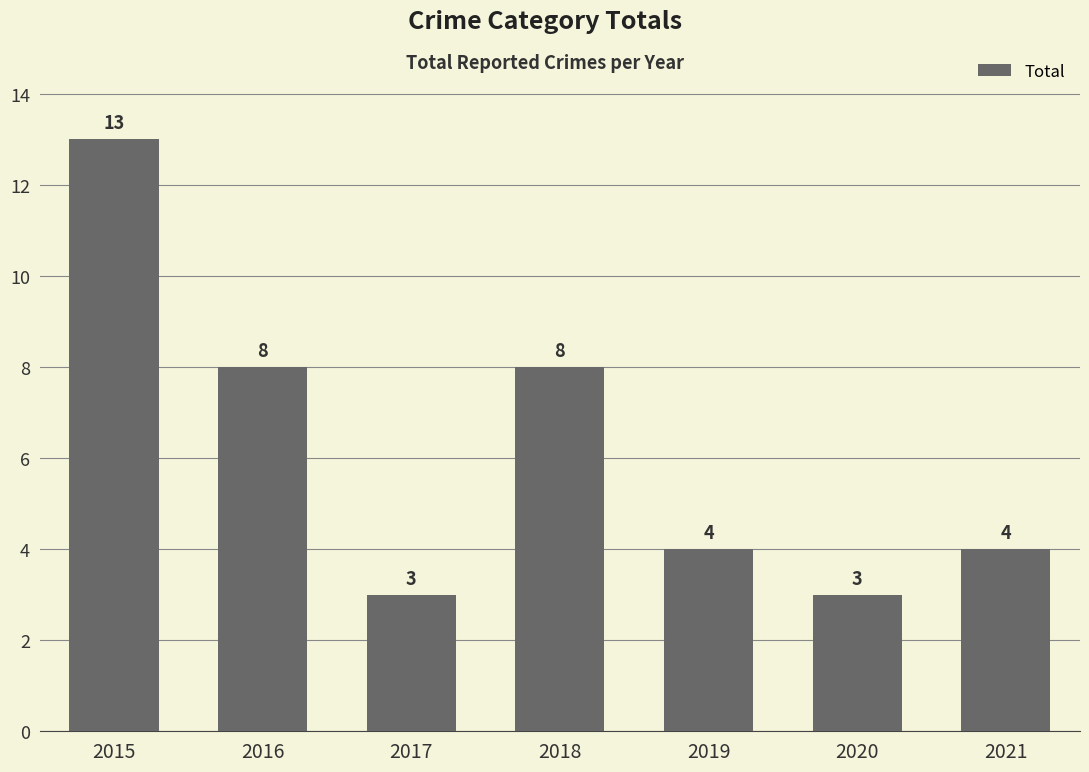

What value does the data have at 2016, to the nearest 5?

10